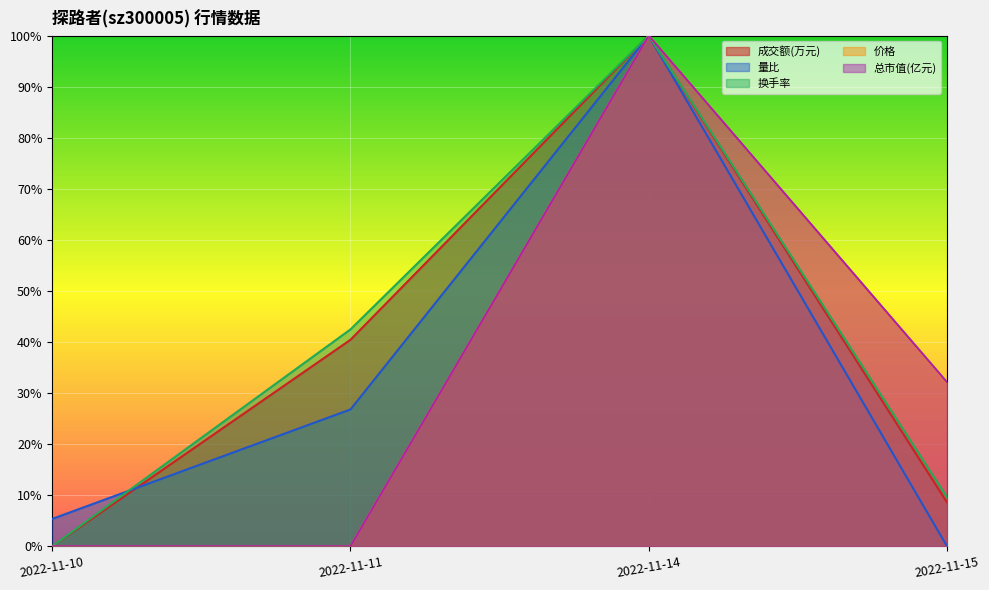

Is it true that 成交额(万元) equals 0.4 at 2022-11-11?

True